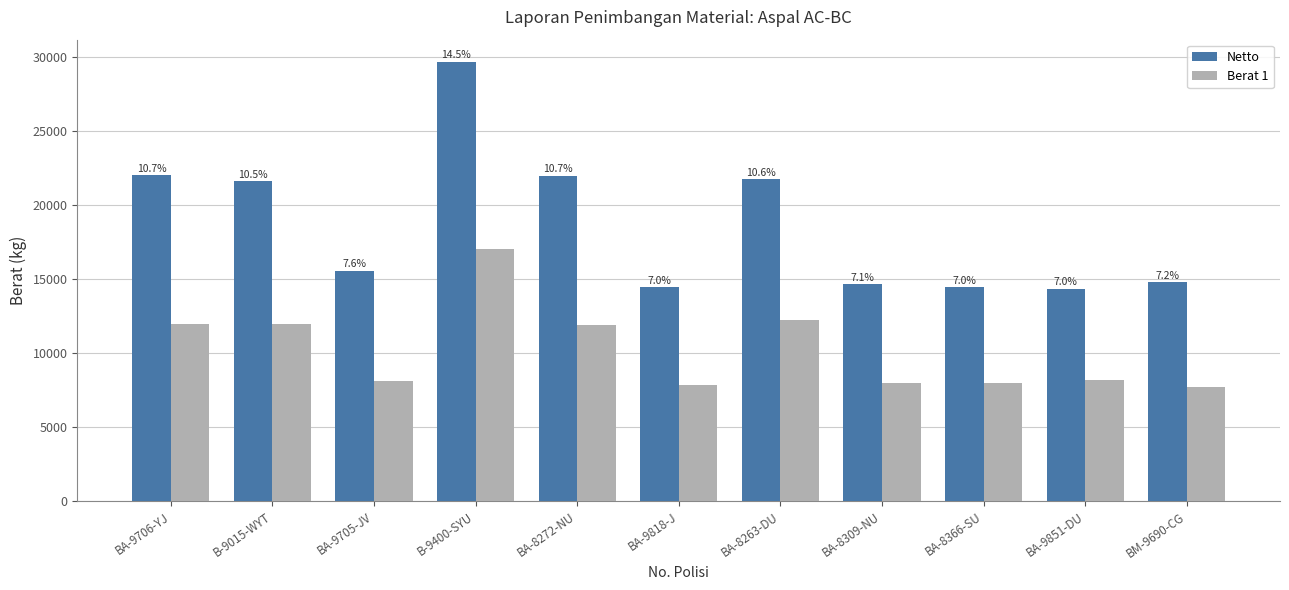

The Berat 1 series shows 7720 at BM-9690-CG. True or false?

True